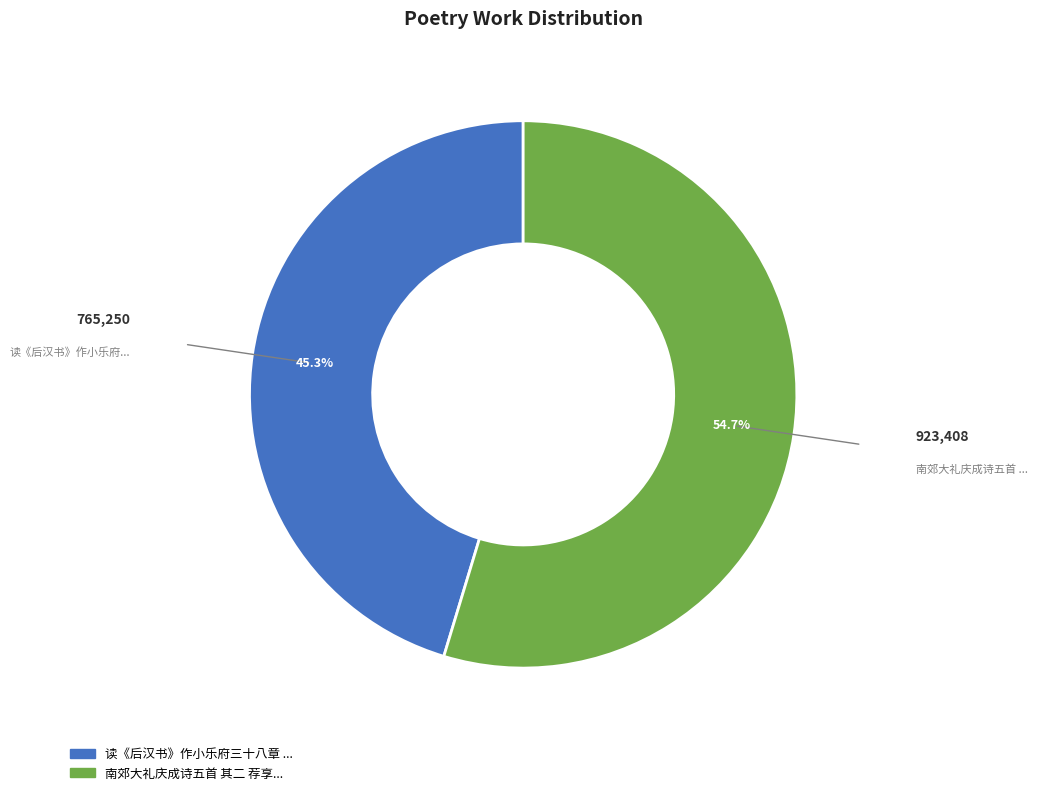

Is there any slice that represents more than half of the pie?

Yes